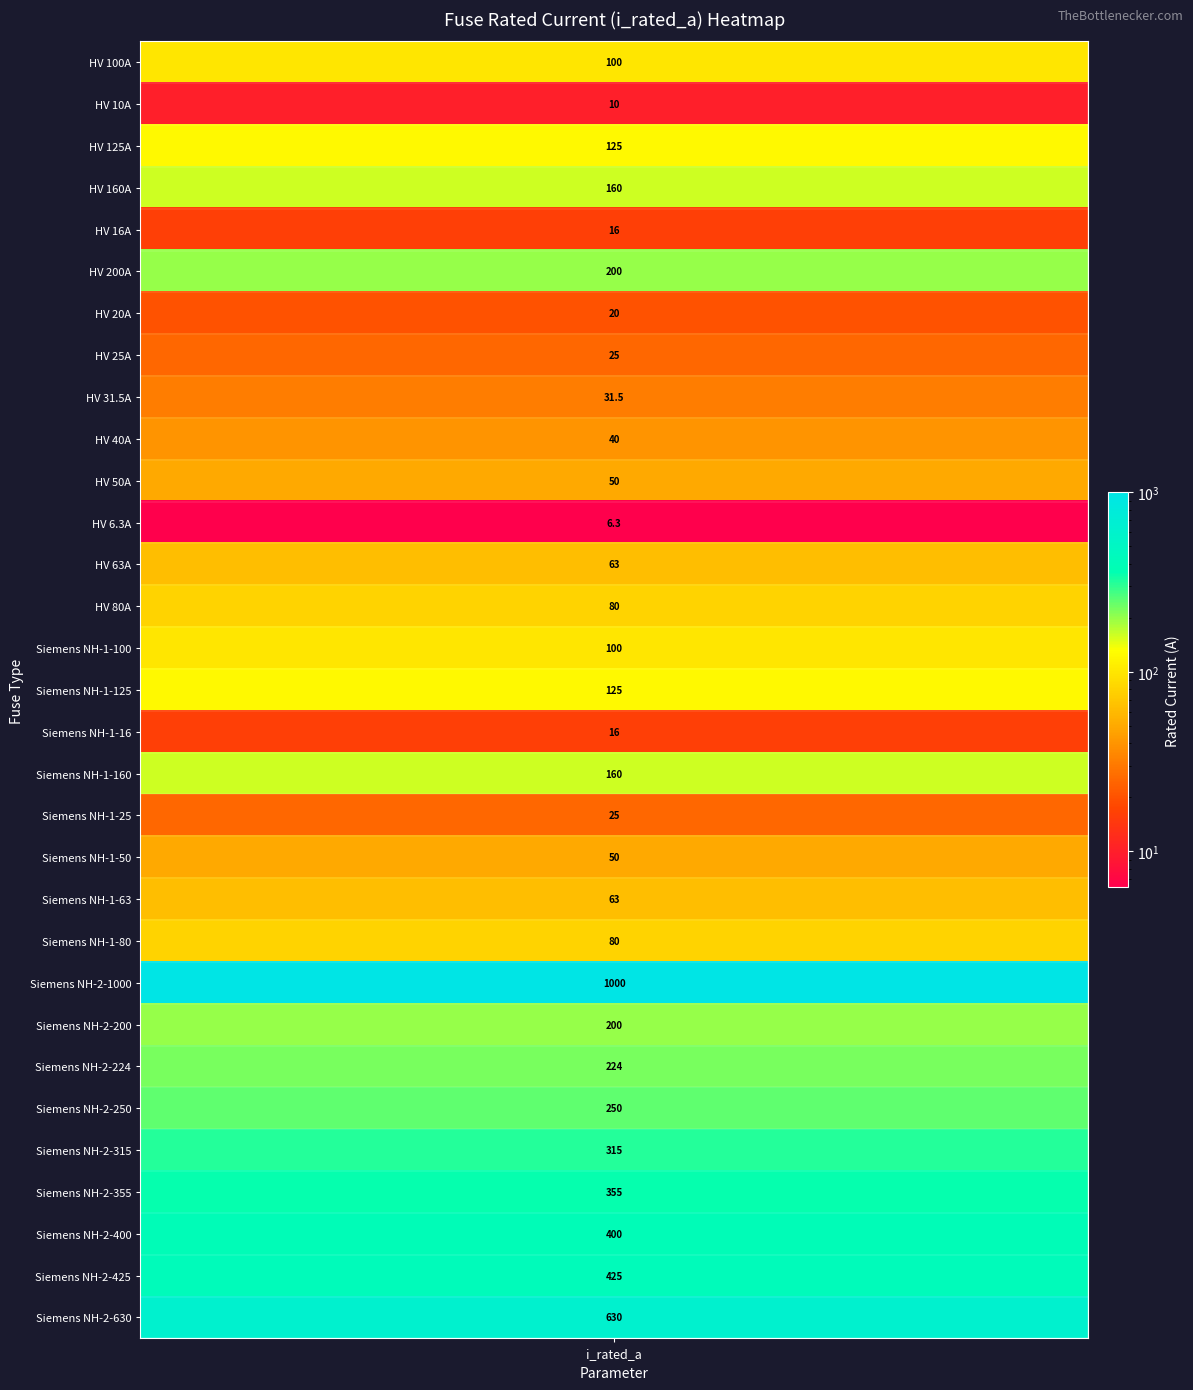

What is the difference between the second highest and minimum values?

623.7